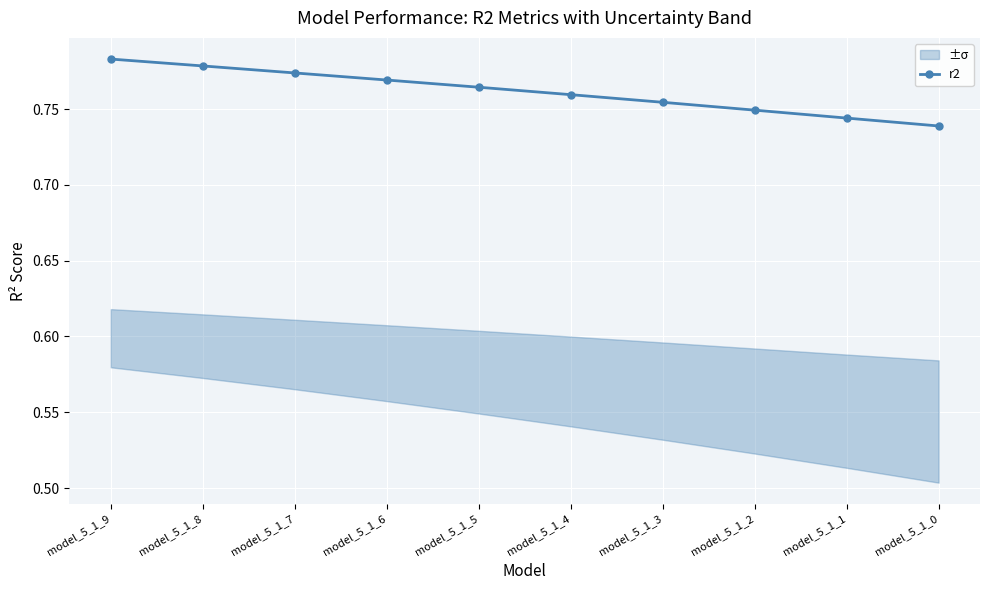

How many values are between 0 and 1?

10